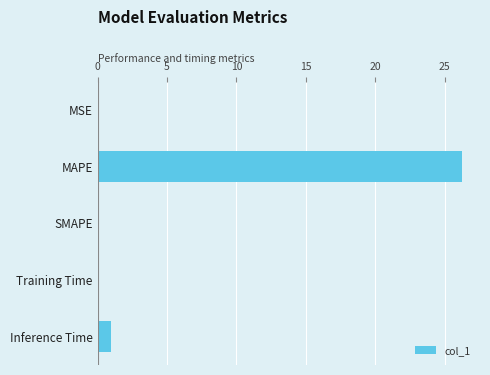

Between Inference Time and MSE, which is larger?

Inference Time